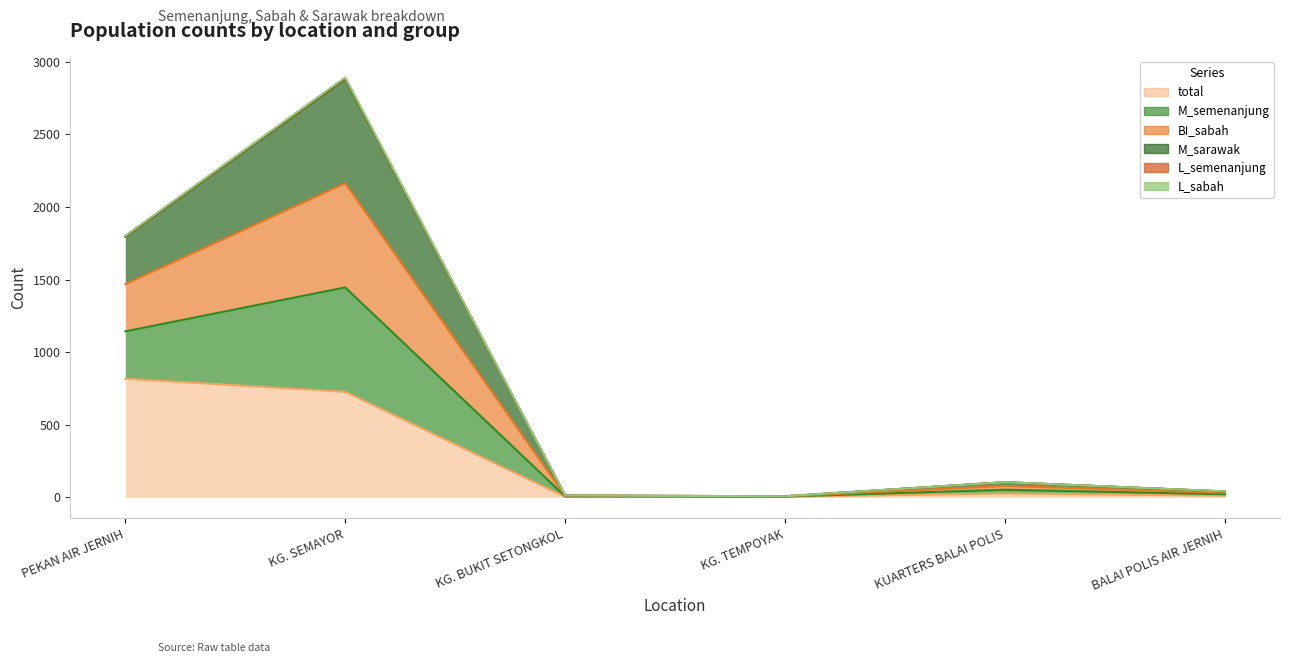

What position from the right is KG. BUKIT SETONGKOL?

4